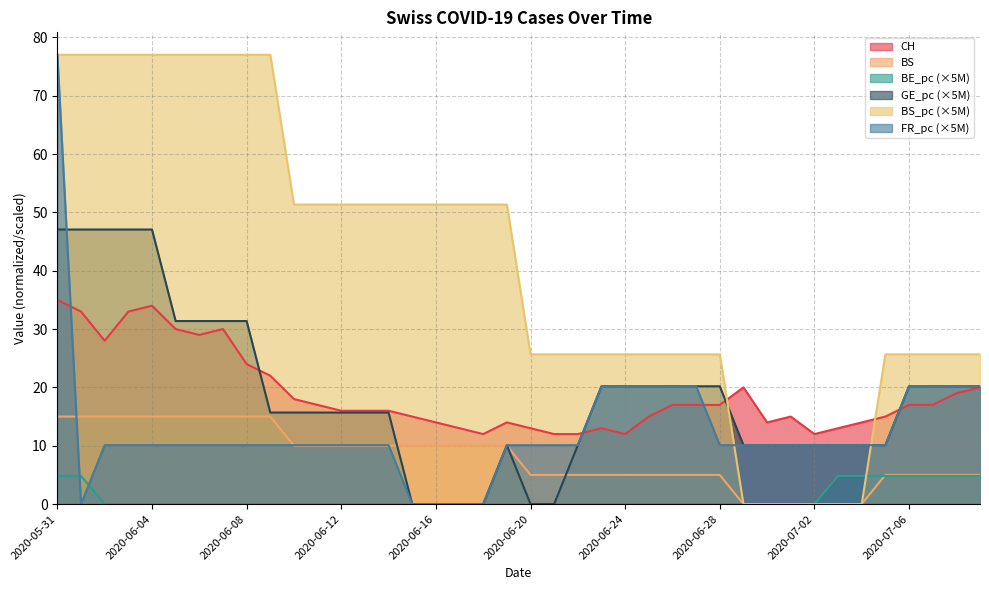

Where does the BS series first go above 10?

2020-05-31